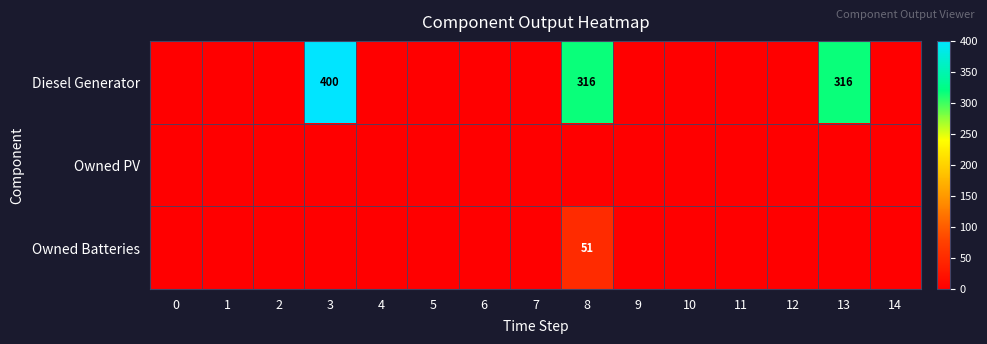

The value of Diesel Generator at 13 is 218. True or false?

False